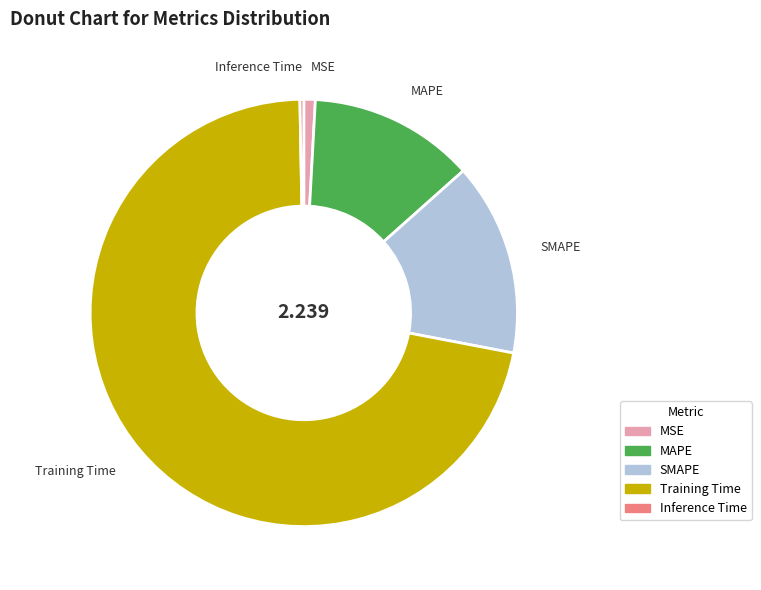

Which slice is the smallest?

Inference Time